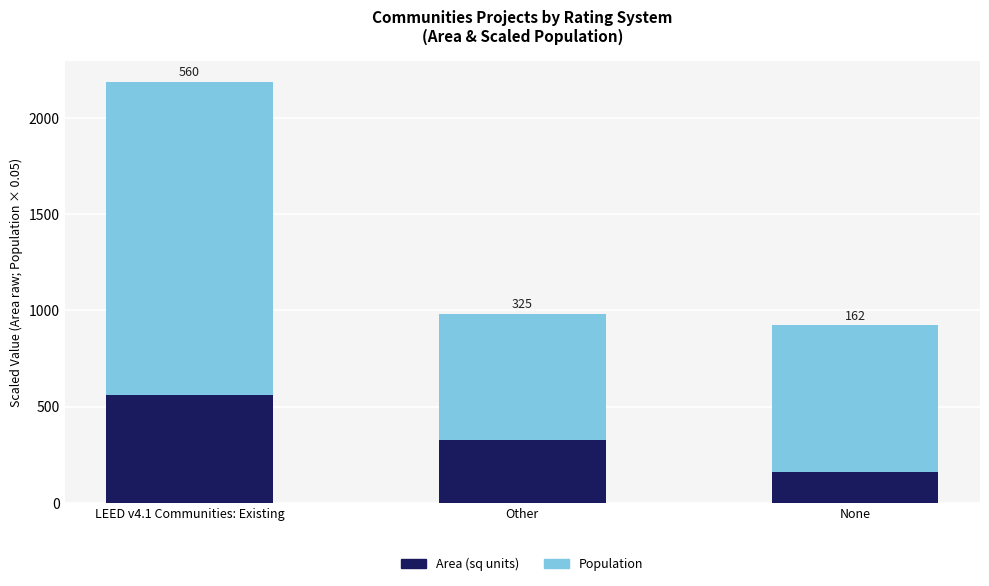

The Area (sq units) series shows 325.0 at Other. True or false?

True